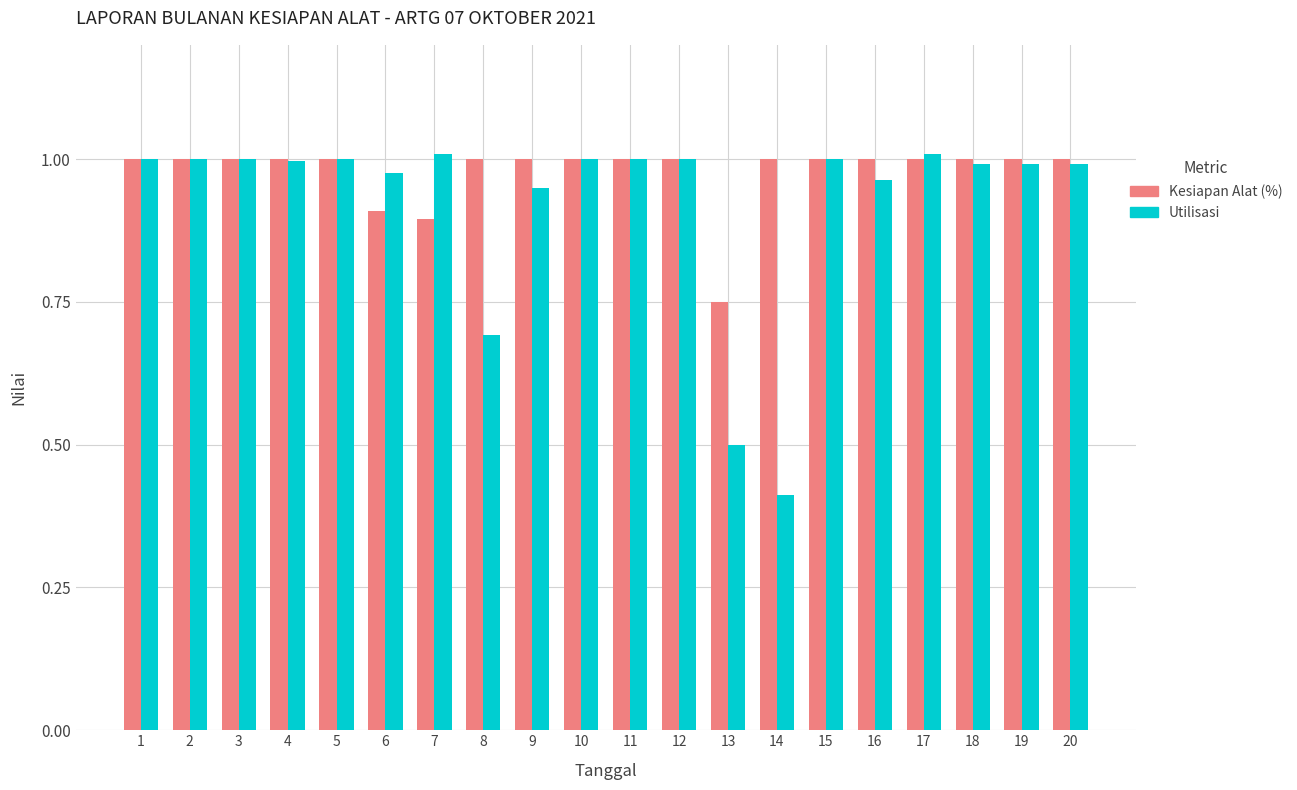

Count the number of data series in this chart.

2